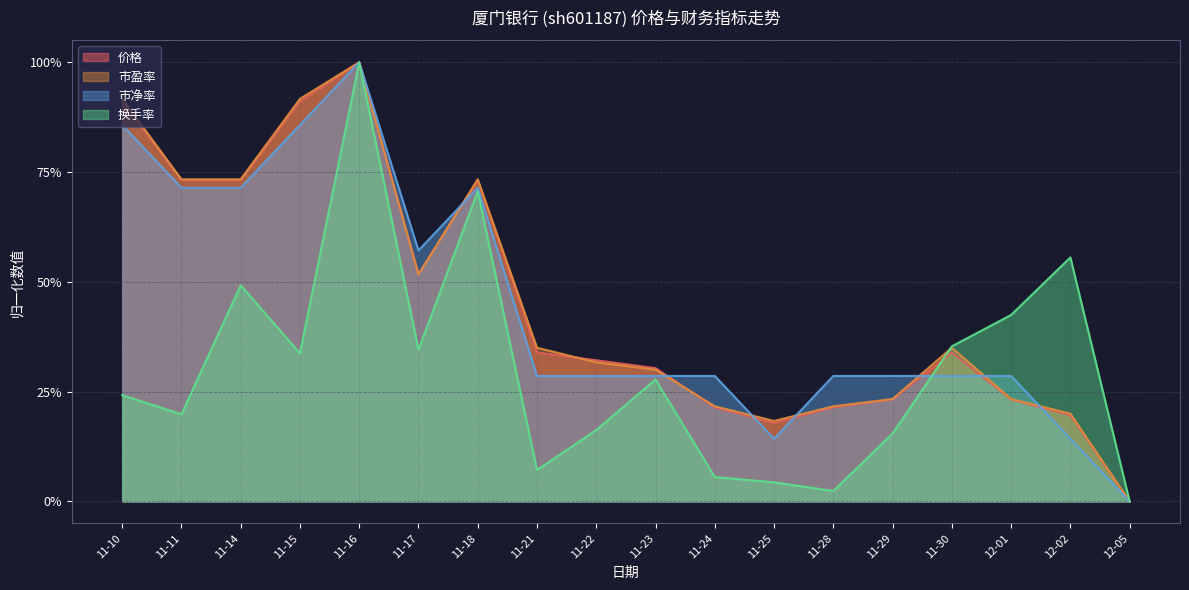

Count the number of data series in this chart.

4